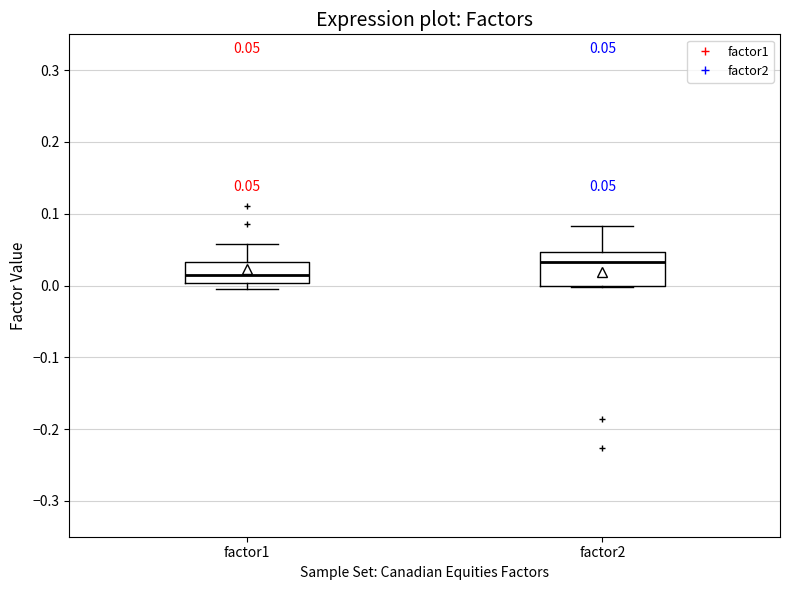

Which box has the lowest median line?

factor1